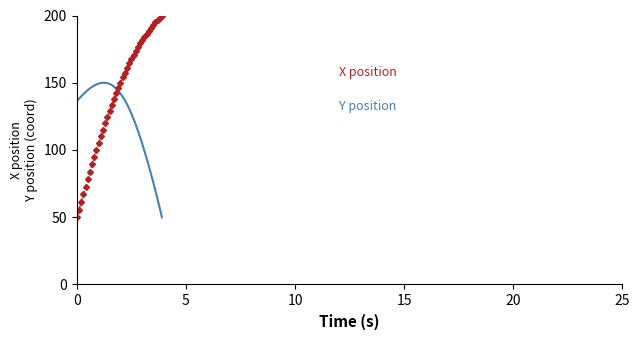

What is the maximum value shown in the chart?

200.0